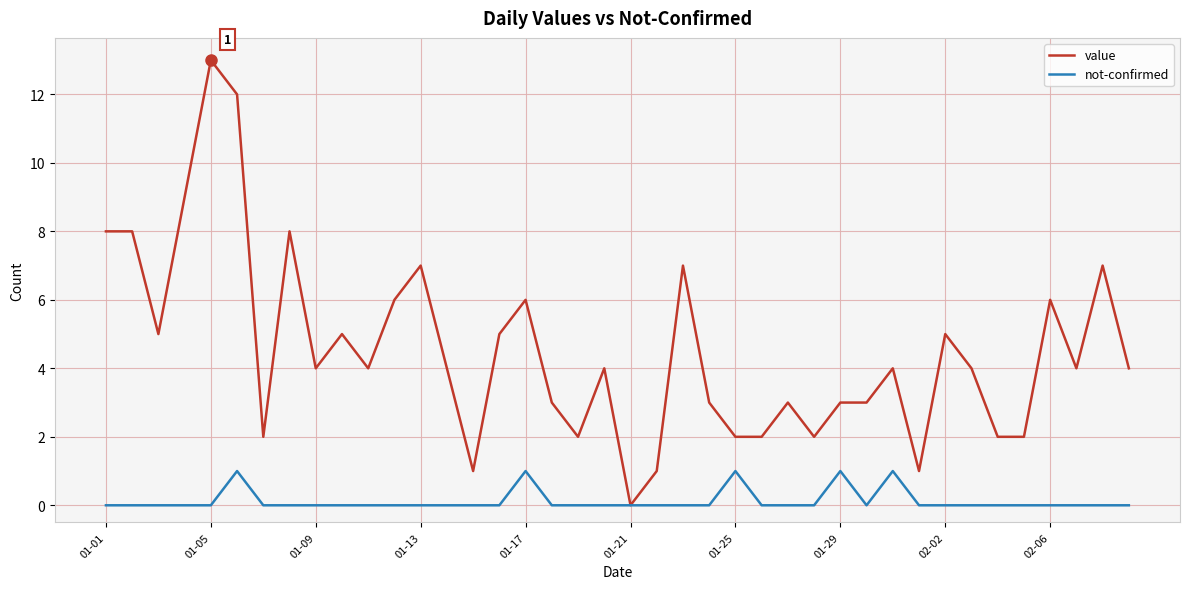

Which series has the largest total across all categories?

value